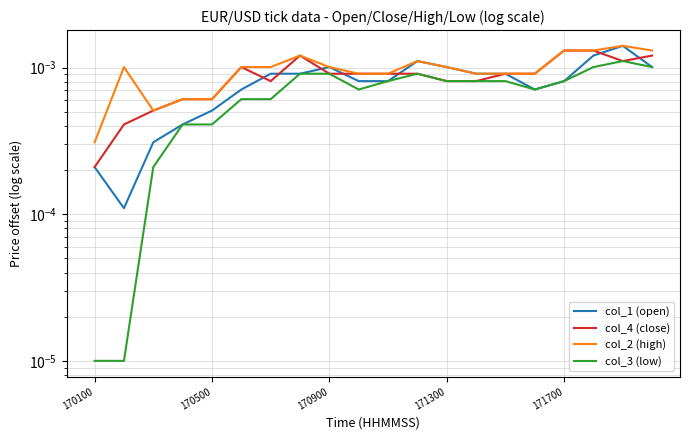

After their last crossing, which series has the higher values: col_1 (open) or col_4 (close)?

col_4 (close)